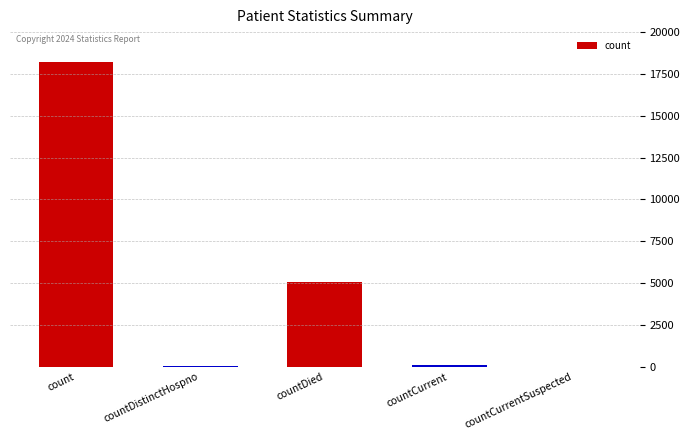

Between countCurrent and countDied, which is larger?

countDied